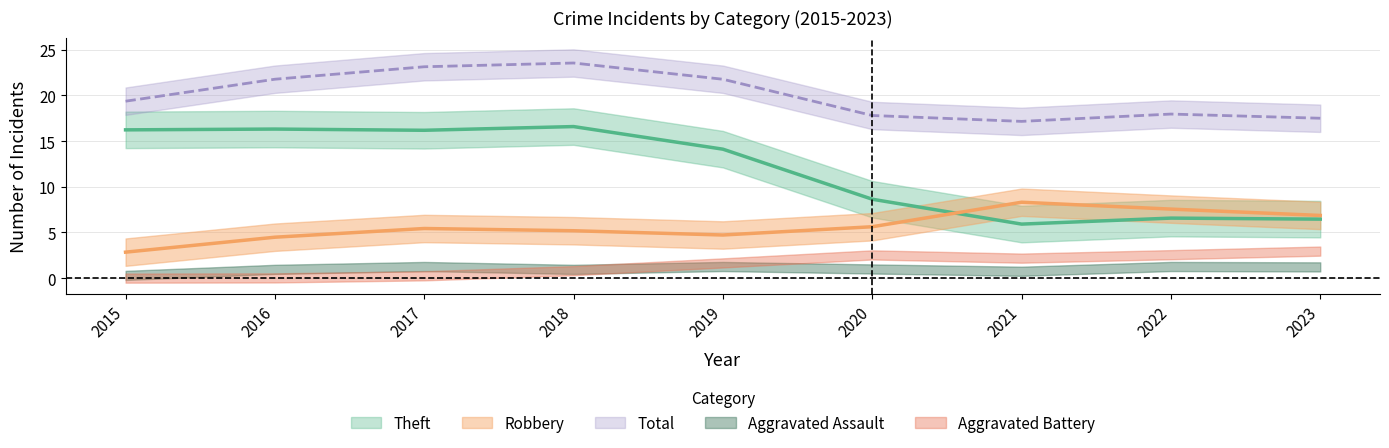

At which label is Robbery closest to 7?

2023